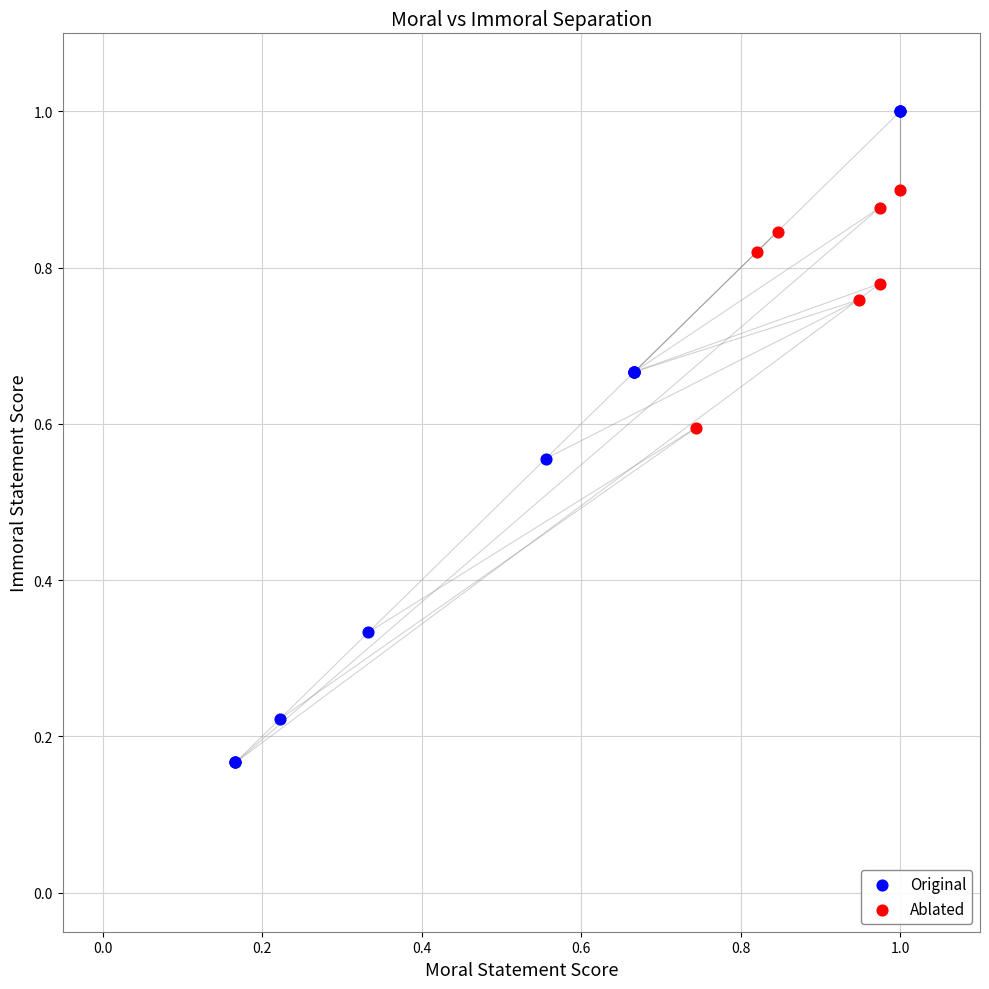

Which series contains the highest Y value?

Original